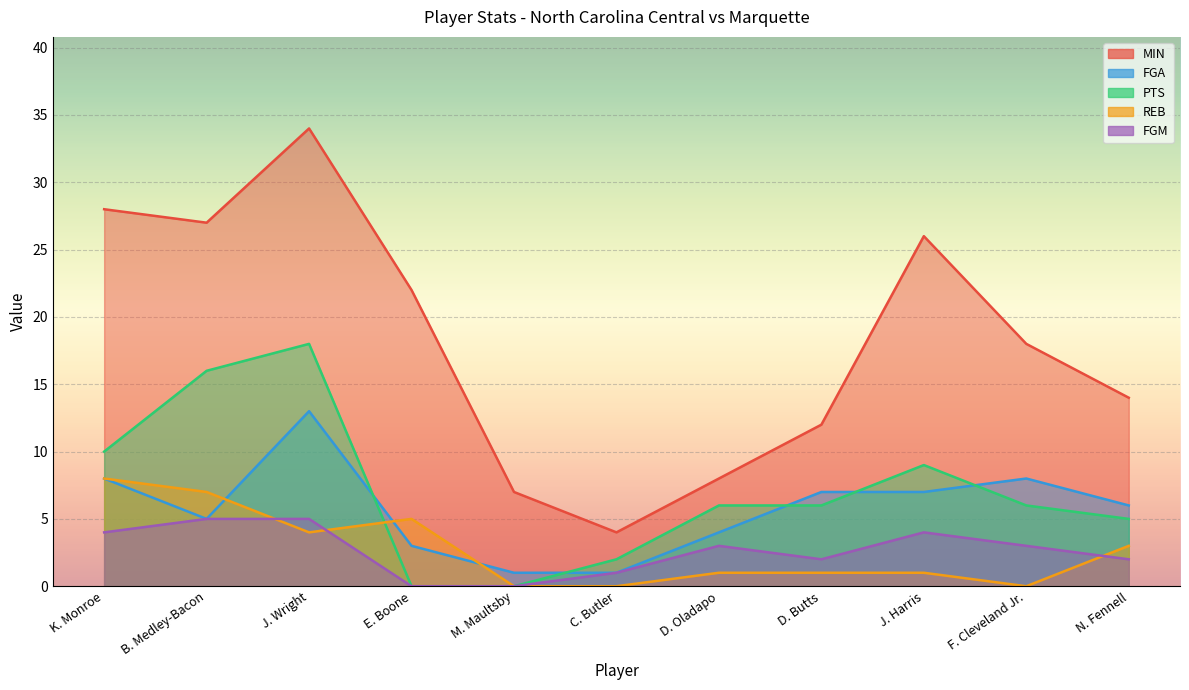

Between D. Butts and D. Oladapo, which is larger?

D. Butts